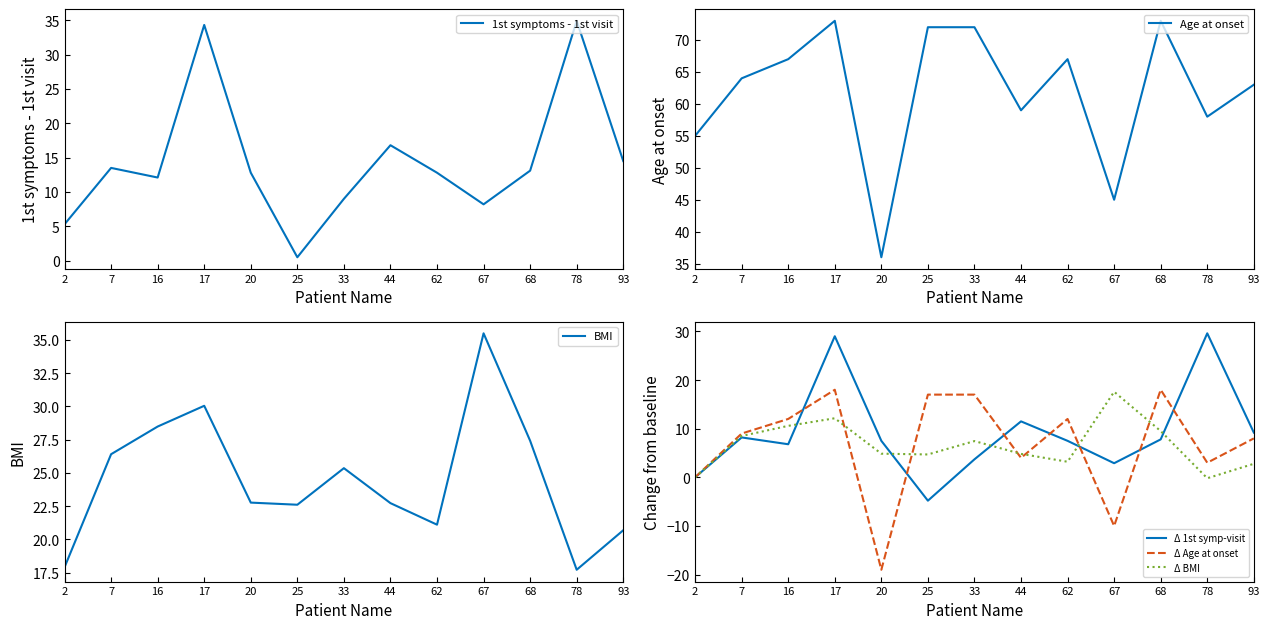

What are all the series names shown in the legend?

1st symptoms - 1st visit, Age at onset, BMI, Δ 1st symp-visit, Δ Age at onset, Δ BMI